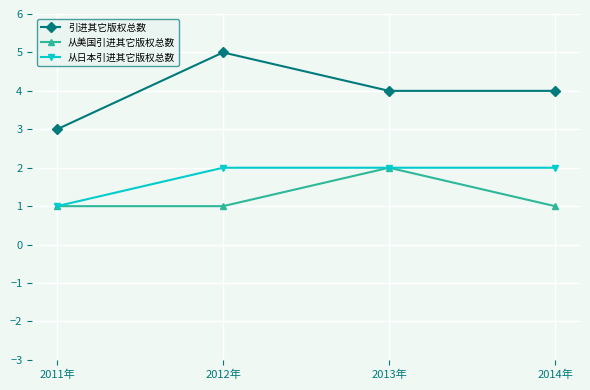

True or false: 引进其它版权总数 has more than 2 interior local peaks.

False